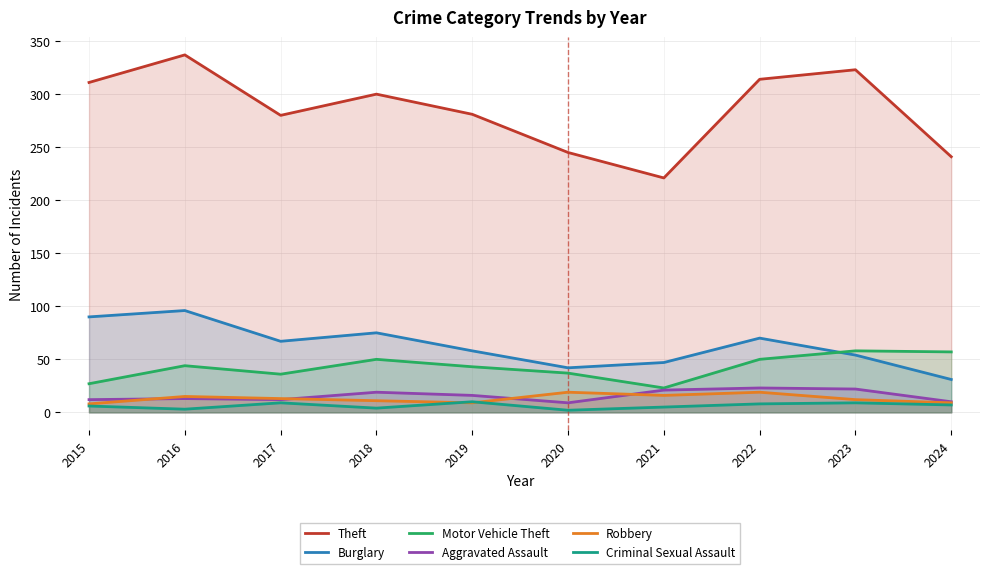

Rank the series by their maximum value, from highest to lowest.

Theft, Burglary, Motor Vehicle Theft, Aggravated Assault, Robbery, Criminal Sexual Assault